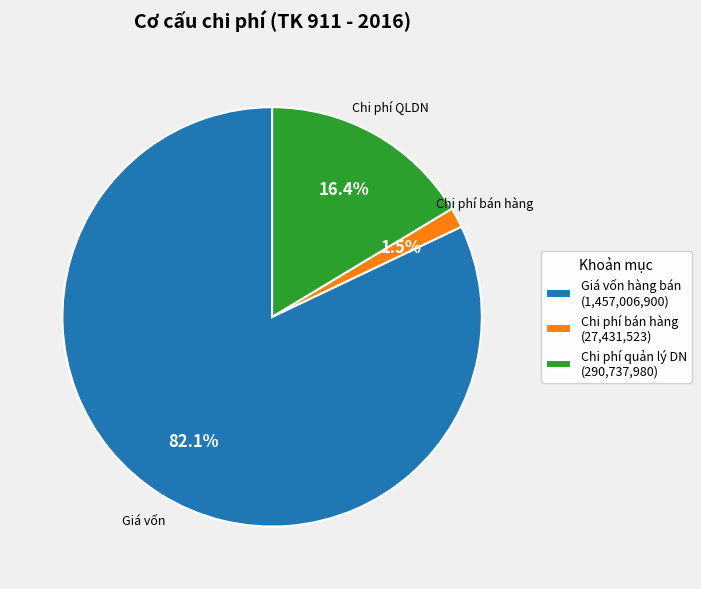

Which slice is the smallest?

Chi phí bán hàng (27,431,523)